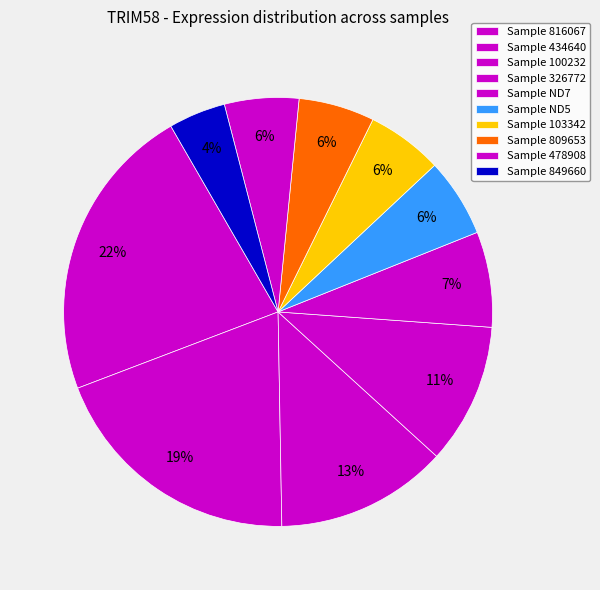

How many slices are in this pie chart?

10